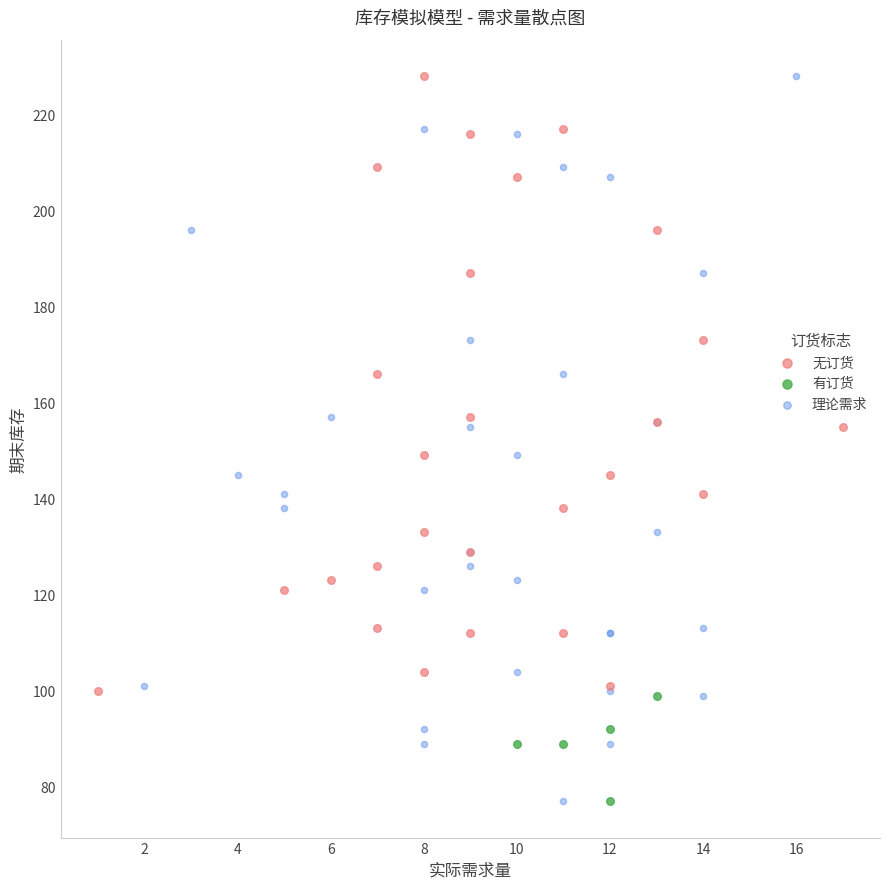

What are all the series names shown in the legend?

无订货, 有订货, 理论需求